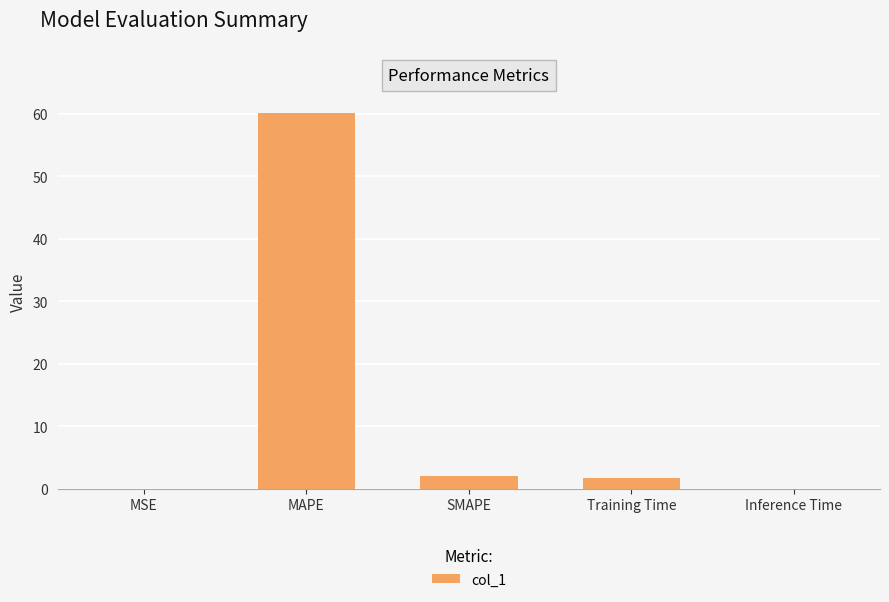

The chart shows a value of 60.1 at MAPE. True or false?

True